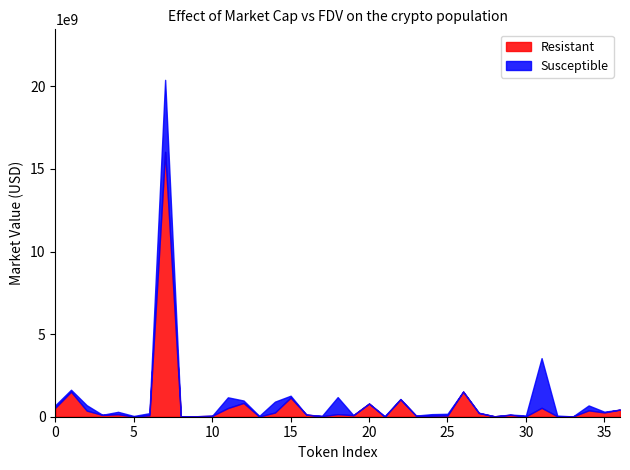

What are all the series names shown in the legend?

Resistant, Susceptible